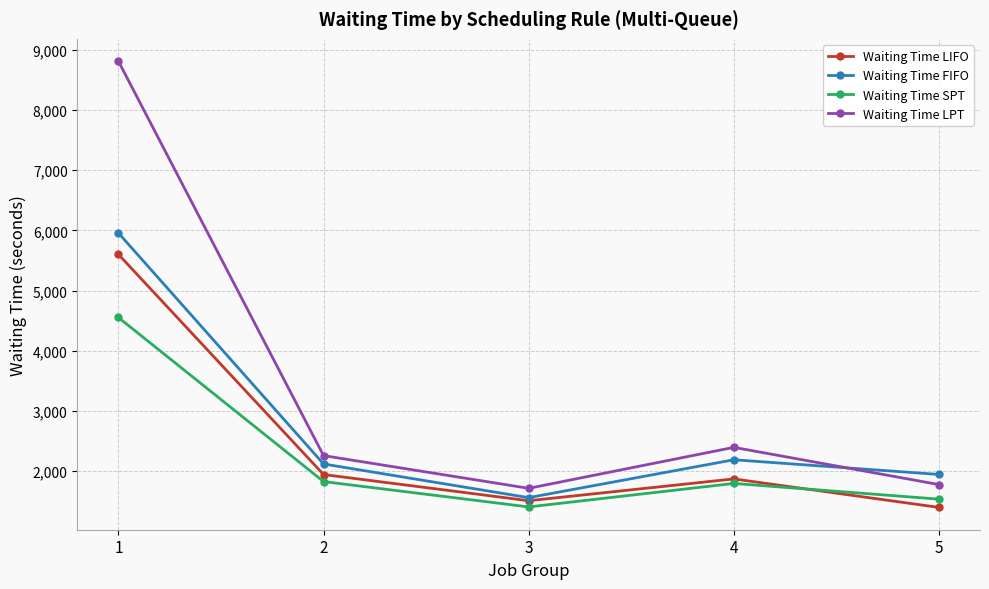

After their last crossing, which series has the higher values: Waiting Time LIFO or Waiting Time SPT?

Waiting Time SPT